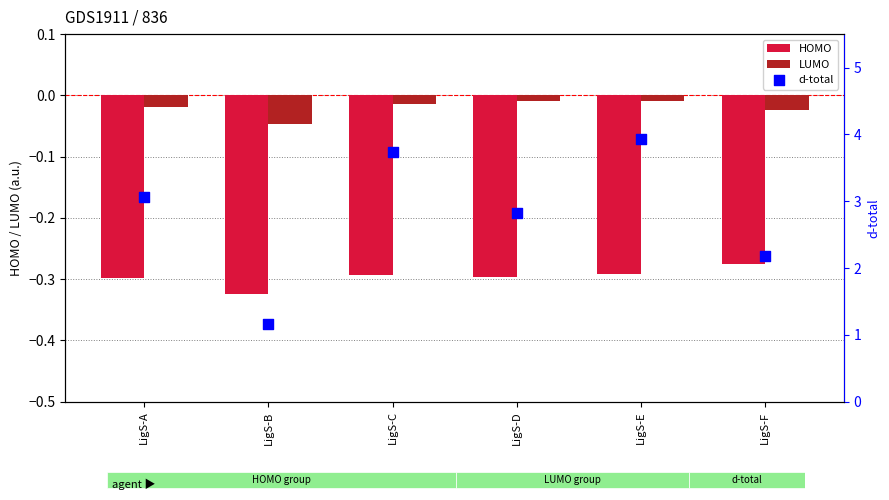

Which series has the widest spread of Y values?

d-total